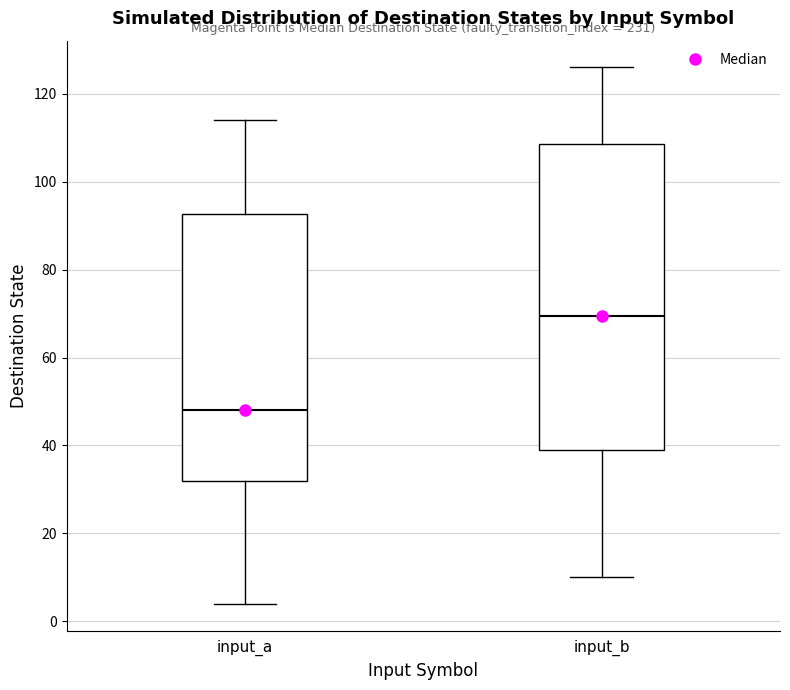

Reading left to right, transcribe this box plot: for each box, give where its median line is, the range the box spans, and where its two whiskers end, as read against the y-axis. The values are not printed on the chart, so give them approximately, as read against the axis.

input_a: median 48, box 32 to 92, whiskers 4 to 114
input_b: median 70, box 40 to 108, whiskers 10 to 126